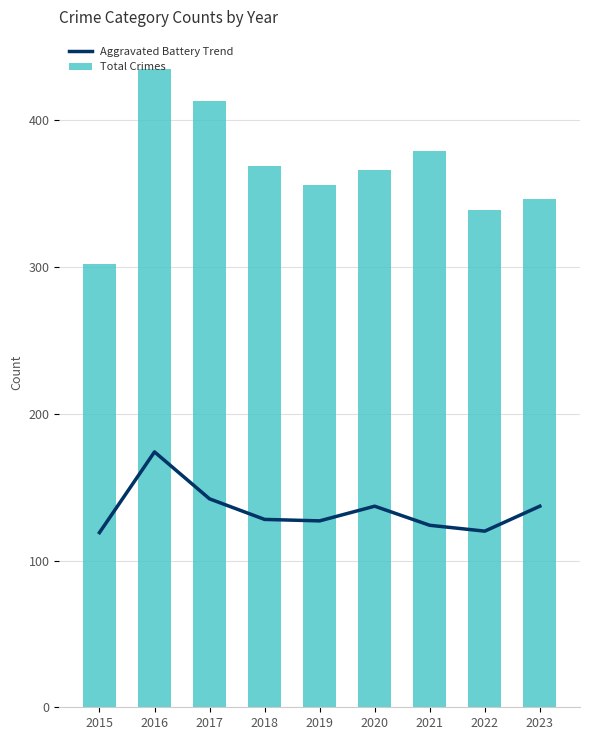

Is it true that Aggravated Battery Trend equals 128 at 2018?

True